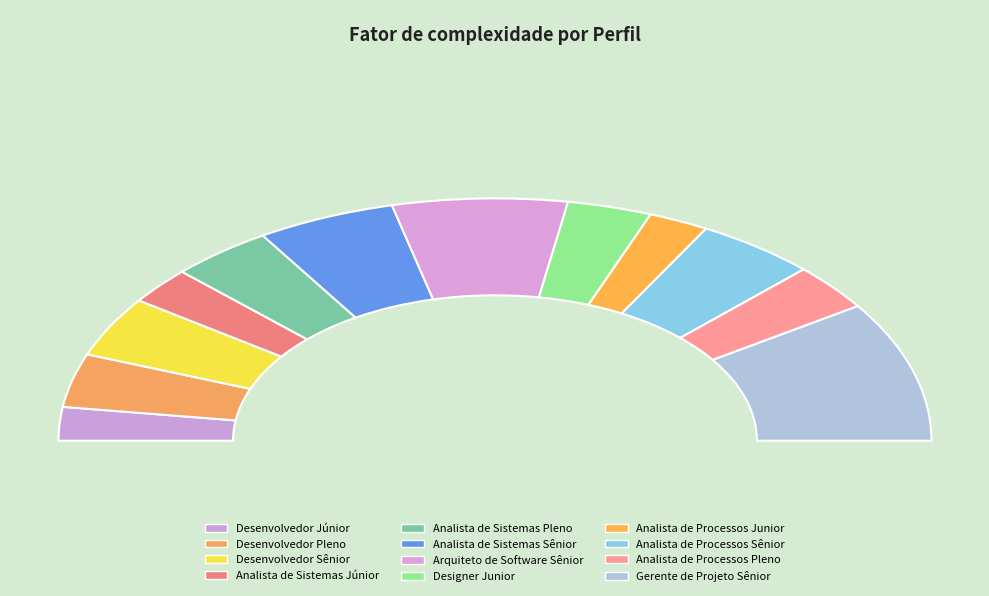

To the nearest percent, what is the average slice percentage?

8%